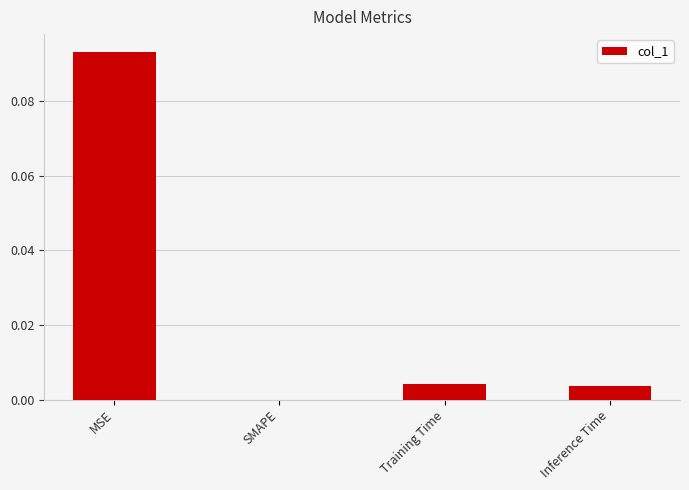

The chart shows a value of 0.0 at Training Time. True or false?

True